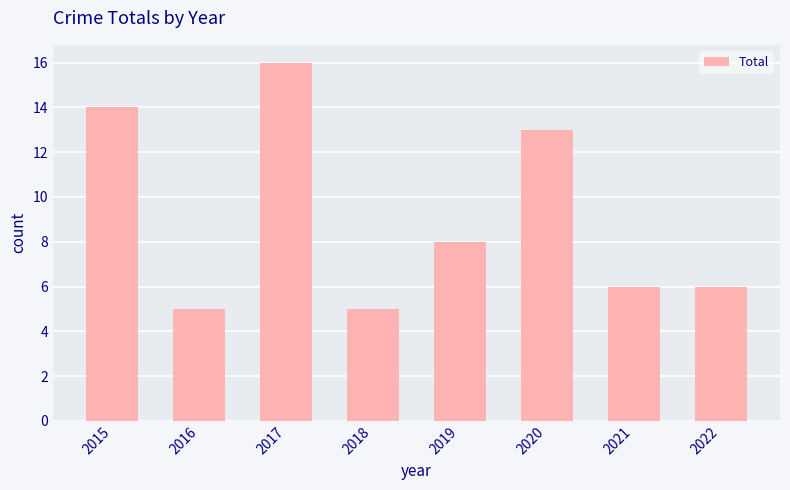

Count the number of categories in the chart.

8